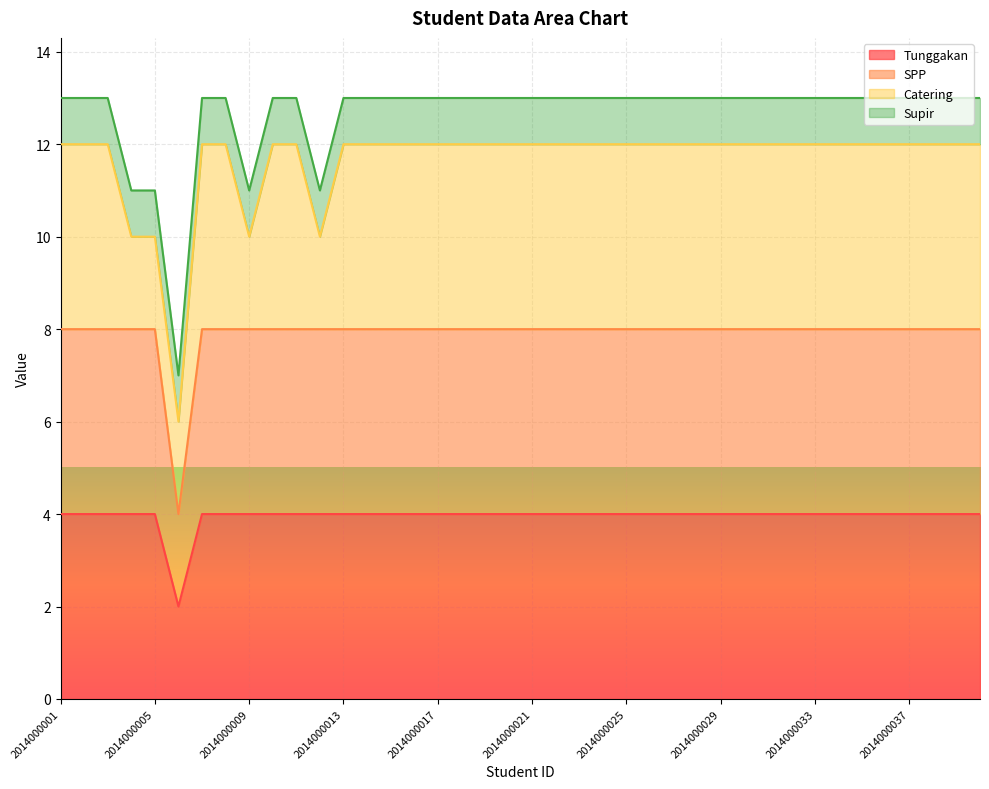

True or false: SPP and Tunggakan intersect in this chart.

False